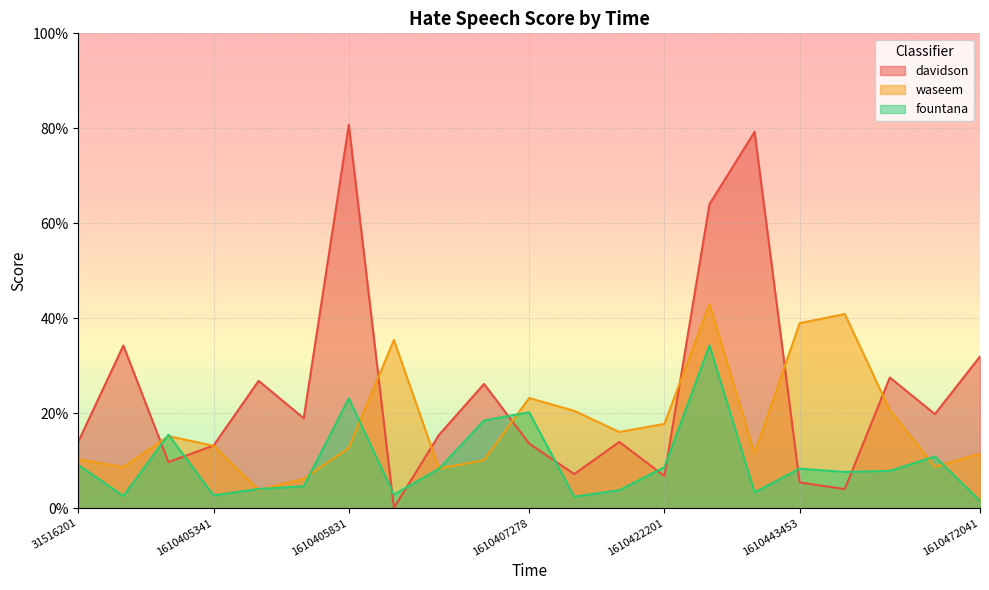

How many data points does each series have?

21